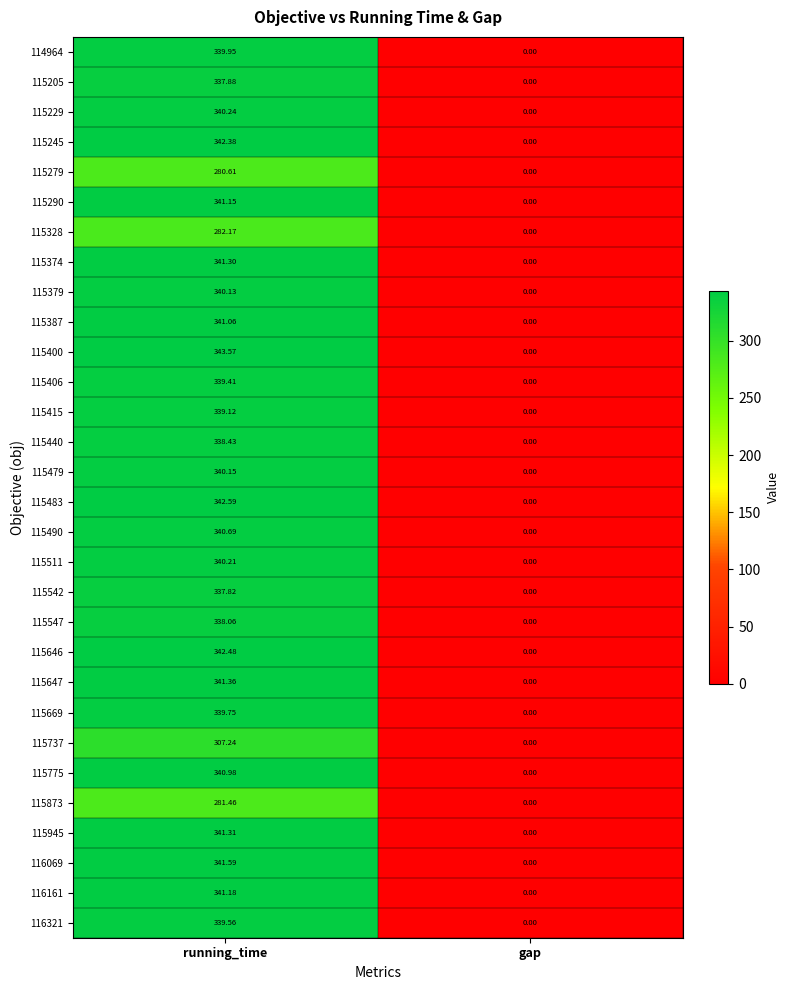

Which series has the largest total across all categories?

115400